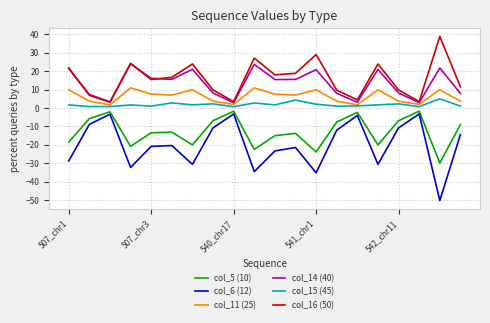

True or false: col_15 (45) and col_6 (12) intersect in this chart.

False